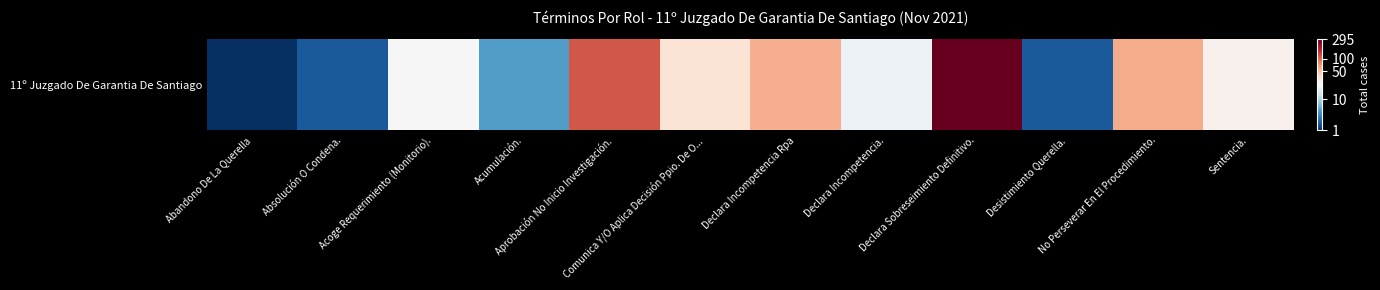

At which category does the chart reach its peak across all series?

Declara Sobreseimiento Definitivo.